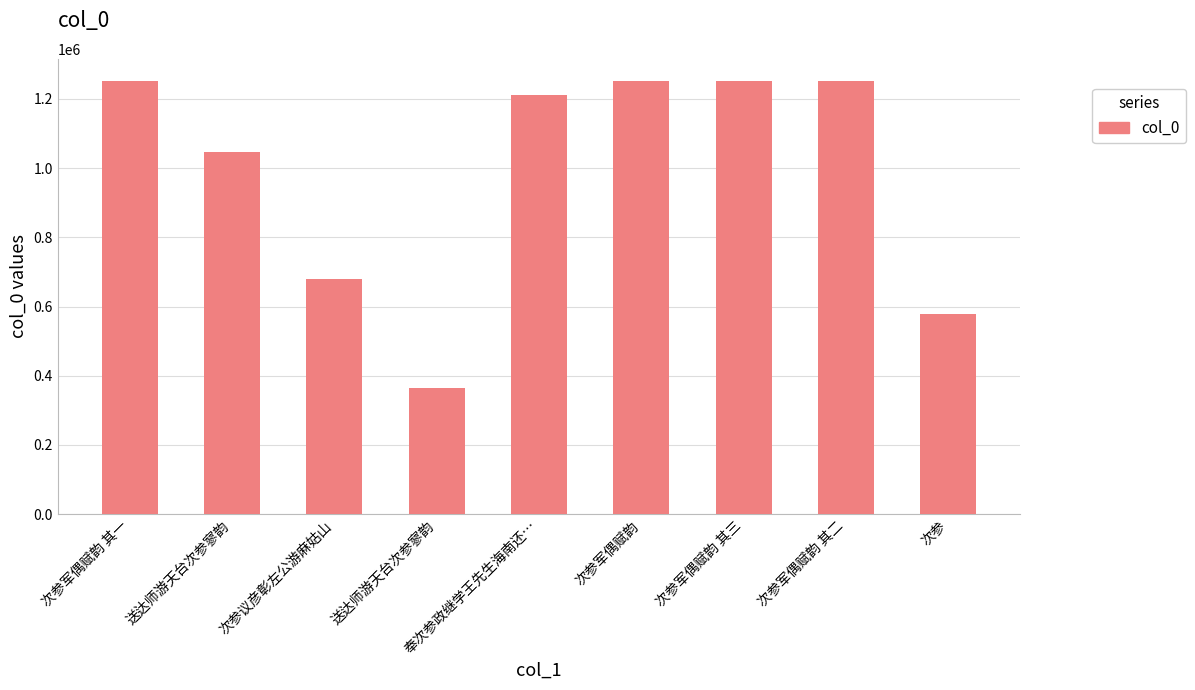

What is the value of the 9th bar from the left?

577393